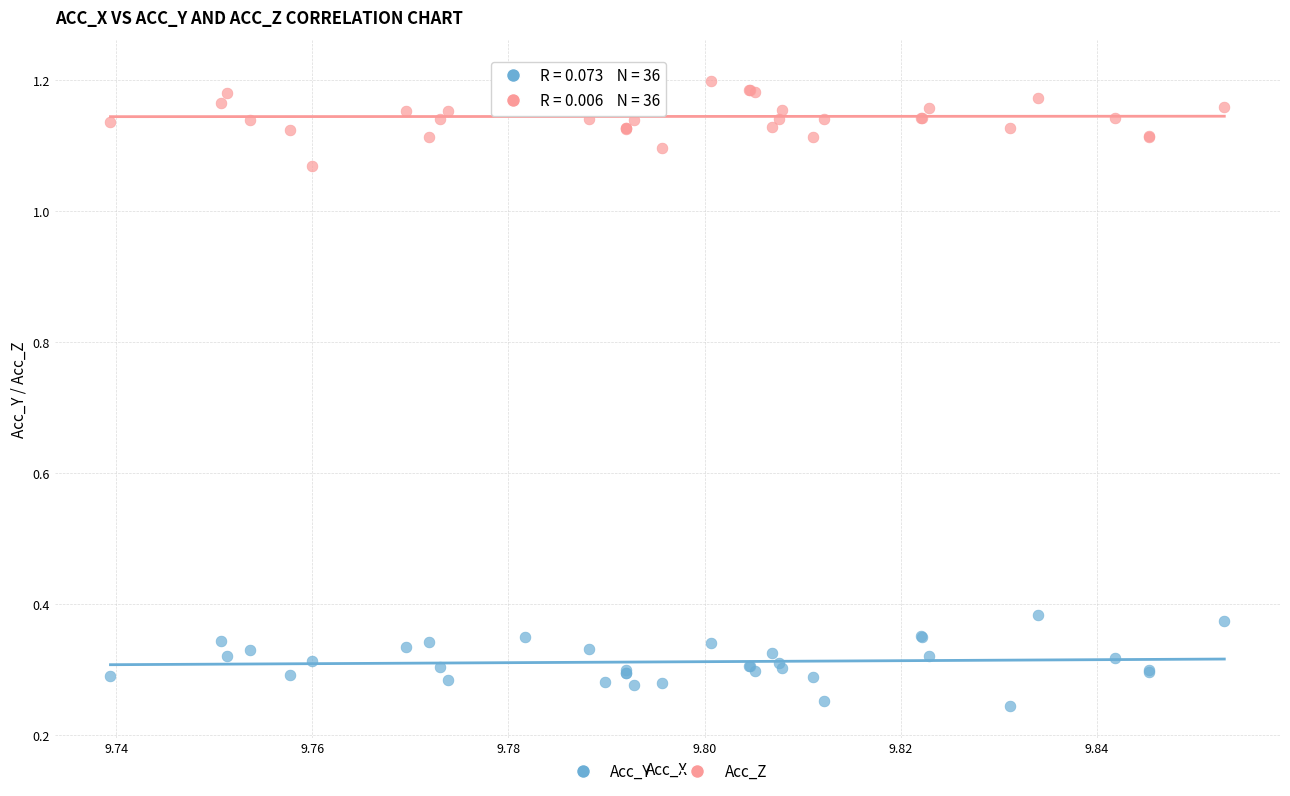

Which series contains the highest Y value?

Acc_Z